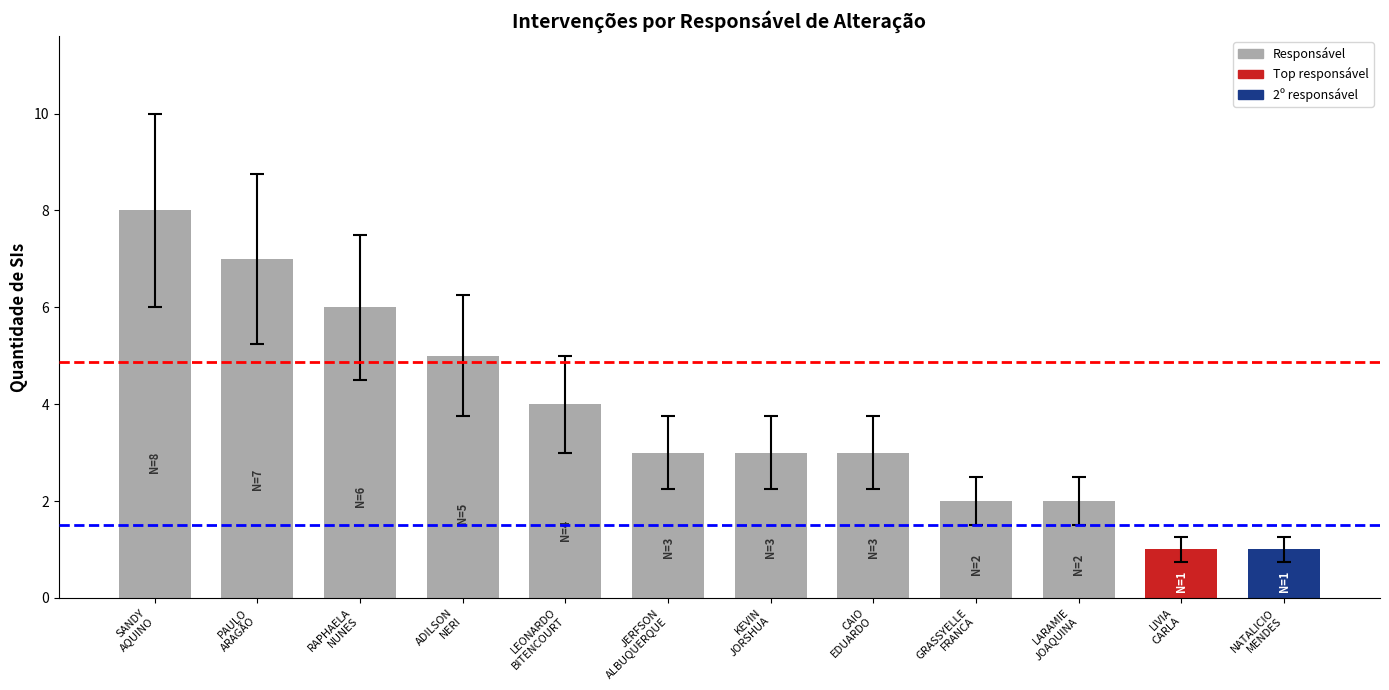

Are the bars grouped side by side (vs. stacked)?

No